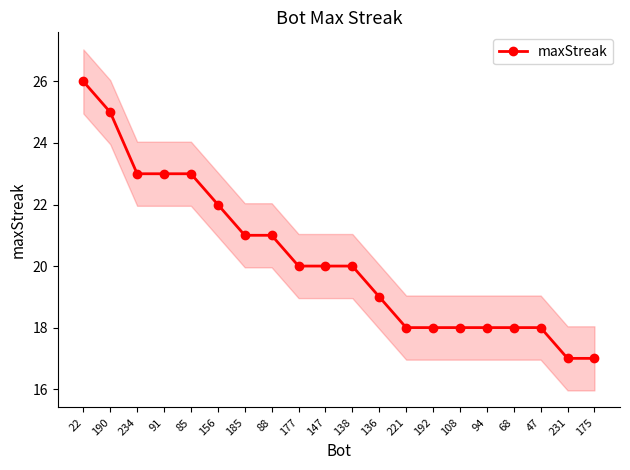

List the labels in order of value, largest first.

22, 190, 234, 91, 85, 156, 185, 88, 177, 147, 138, 136, 221, 192, 108, 94, 68, 47, 231, 175